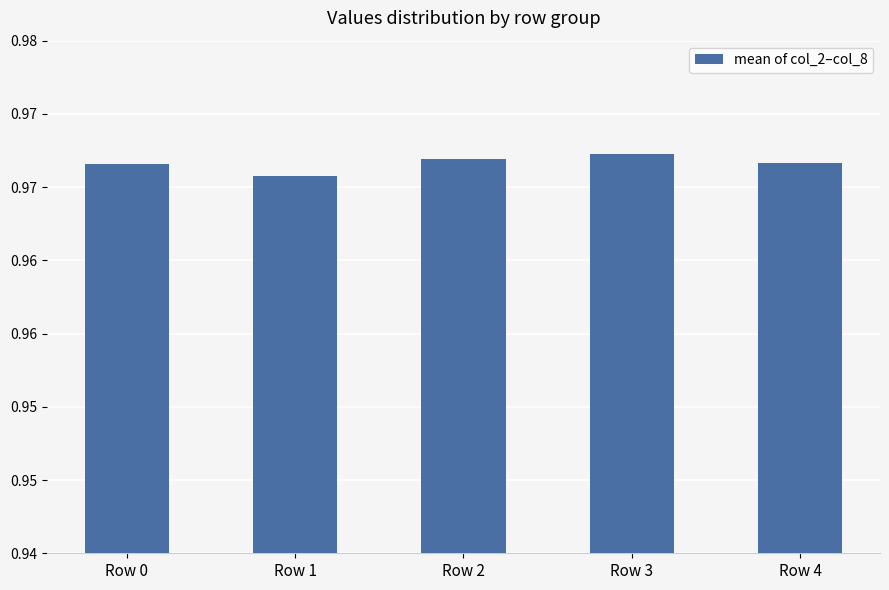

What is the sum of the values at Row 0 and Row 2?

1.9